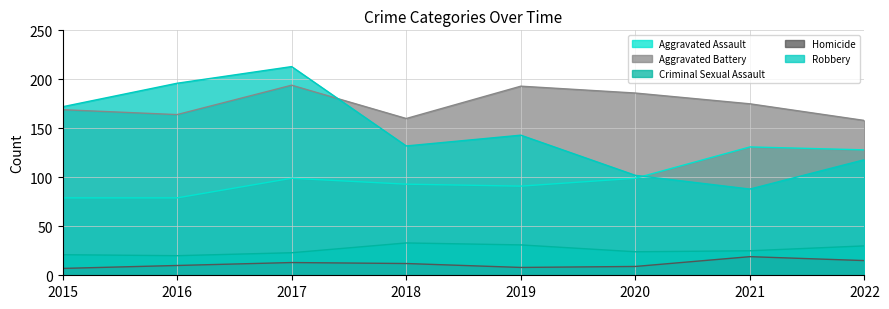

At which category is the sum across all series the highest?

2017